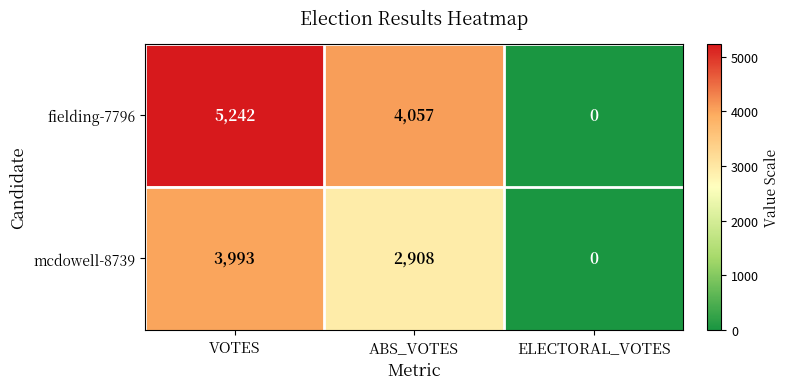

Reading left to right, extract all data points from this chart.

fielding-7796: 5242	4057	0
mcdowell-8739: 3993	2908	0